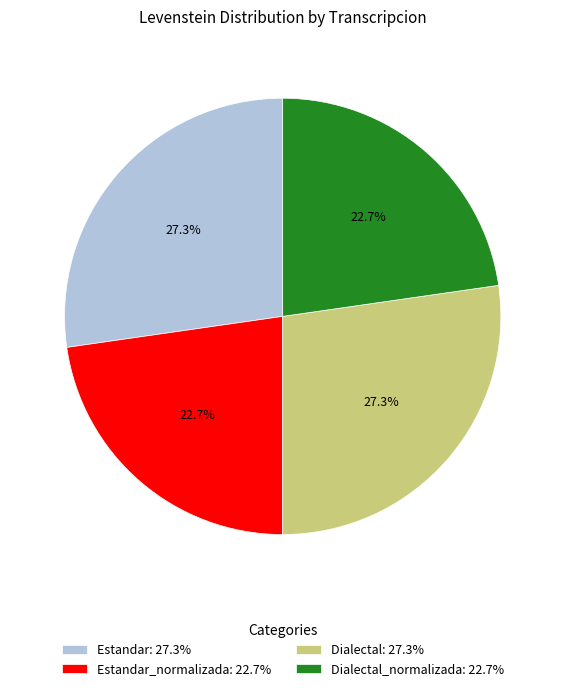

Is there any slice that represents more than half of the pie?

No